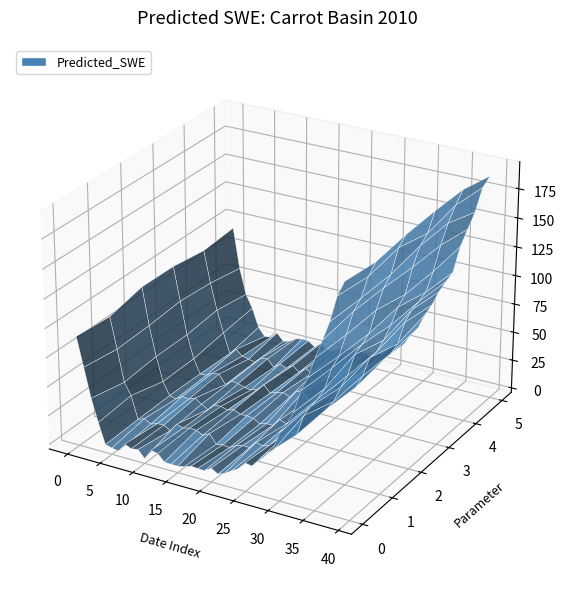

Reading left to right, extract all data points from this chart.

87.1	56.8	33.5	15.1	1.6	-4.5	-6.0	-6.1	-6.0	-6.0	-5.8	-4.3	-4.0	-3.4	-2.8	-2.4	-2.1	-0.2	0.5	1.4	2.4	3.2	4.1	7.1	9.8	13.4	17.6	21.9	27.4	36.8	48.4	61.3	73.6	84.8	97.1	116.1	136.5	154.9	171.4	186.7